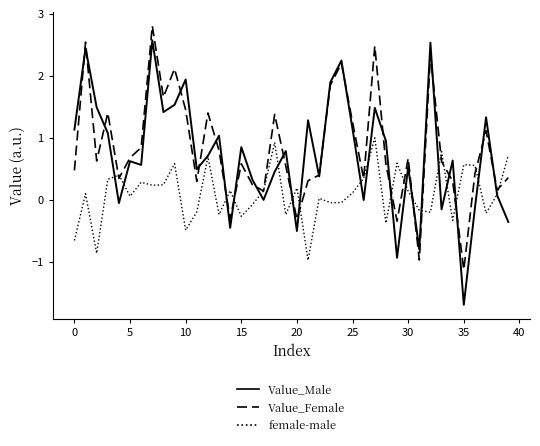

Which series has the widest spread of values?

Value_Male